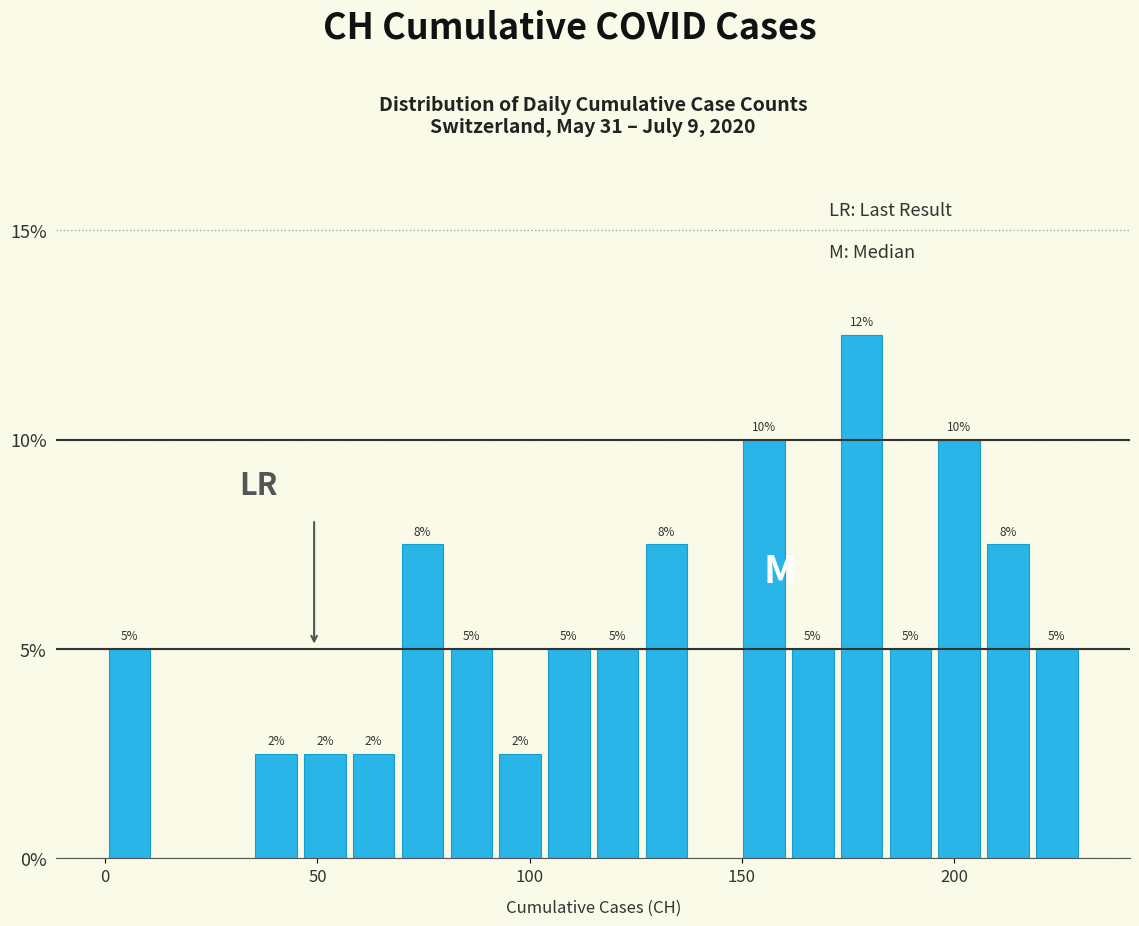

Around what value on the x-axis is the tallest bar? Give the approximate position of its centre, as read against the axis.

180